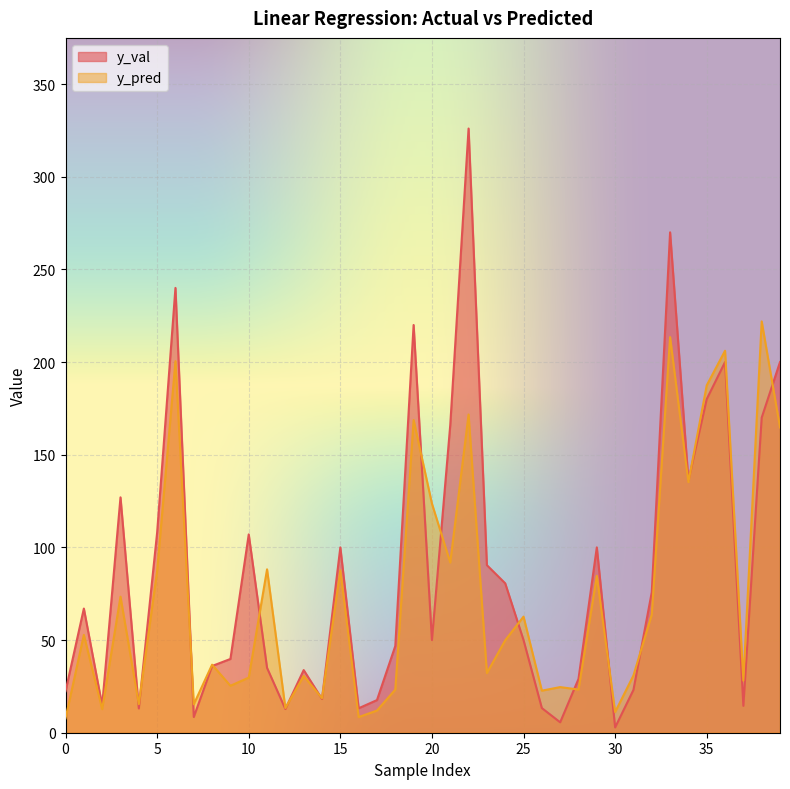

Rank the series at 10 from highest to lowest value.

y_val, y_pred